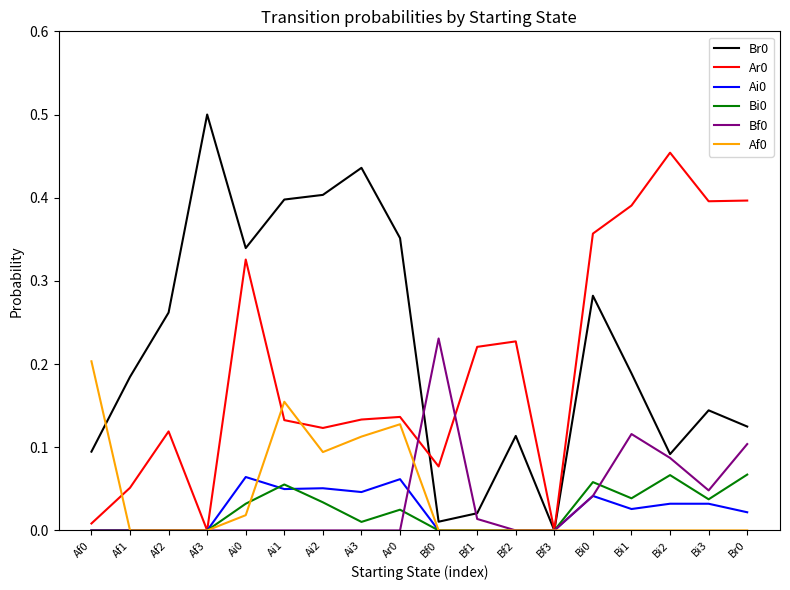

What position from the left is Ai1?

6